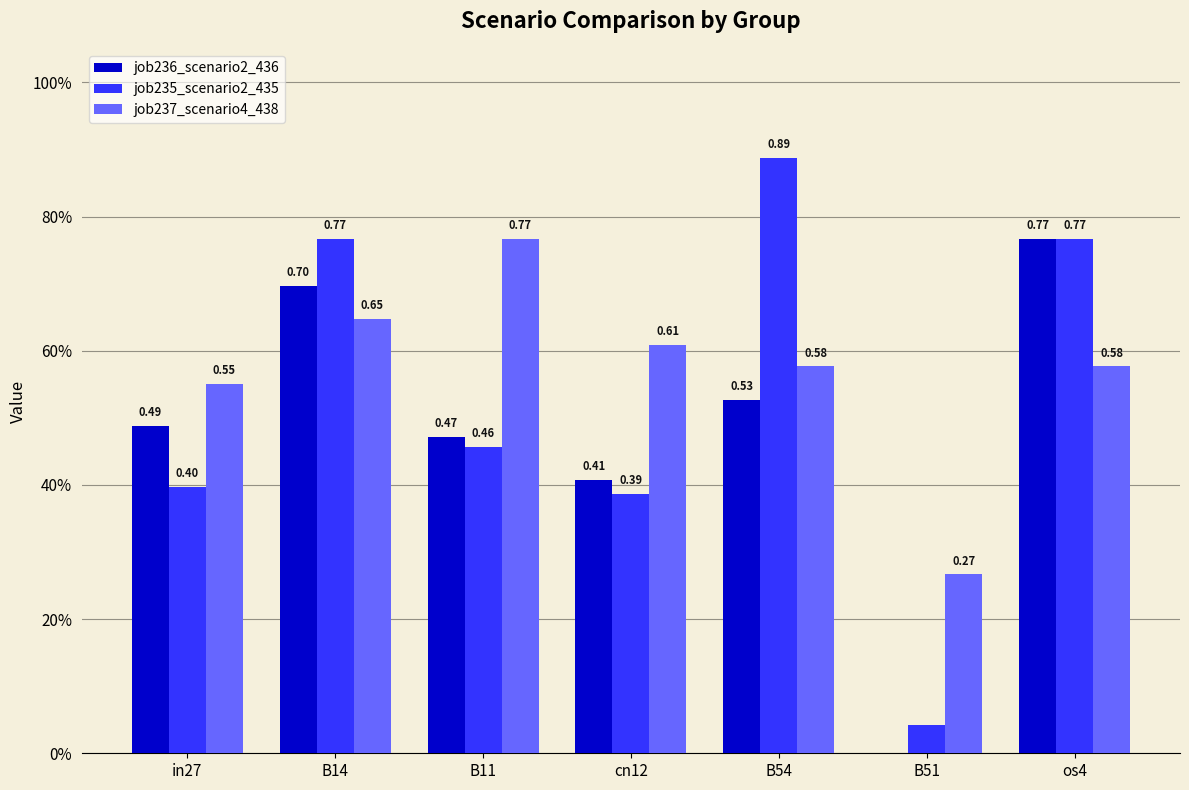

What is the difference between the job237_scenario4_438 values at in27 and cn12?

0.1